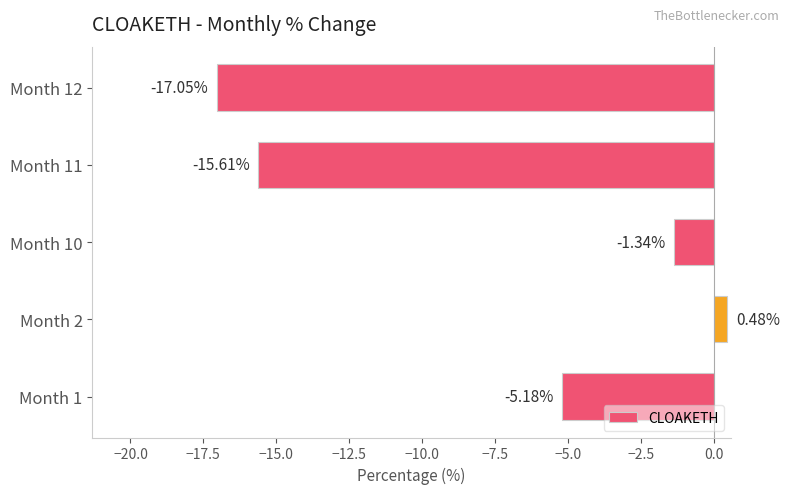

List the labels in order of value, largest first.

Month 2, Month 10, Month 1, Month 11, Month 12